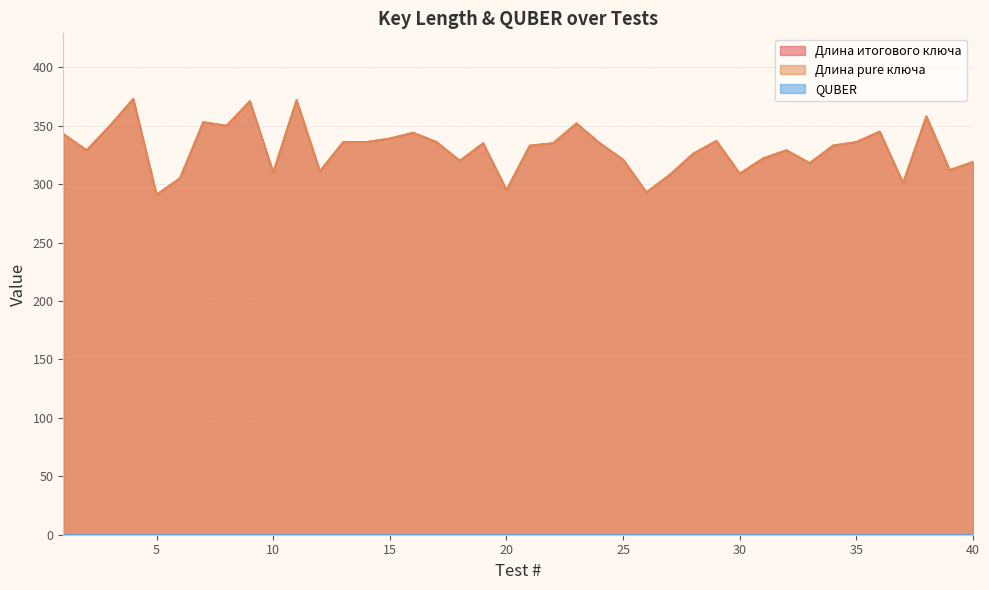

What is the difference between the maximum and minimum values in the Длина pure ключа series?

82